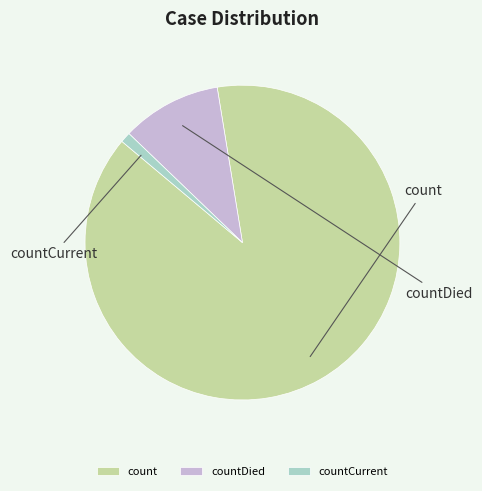

To the nearest percent, what is the average slice percentage?

33%